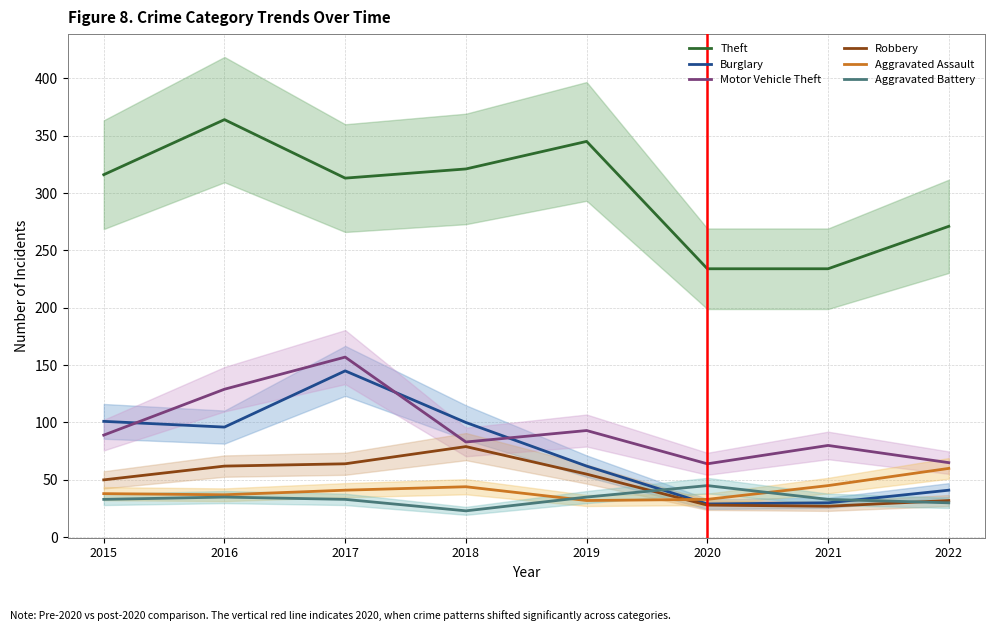

Which category has the highest value in the Motor Vehicle Theft series?

2017